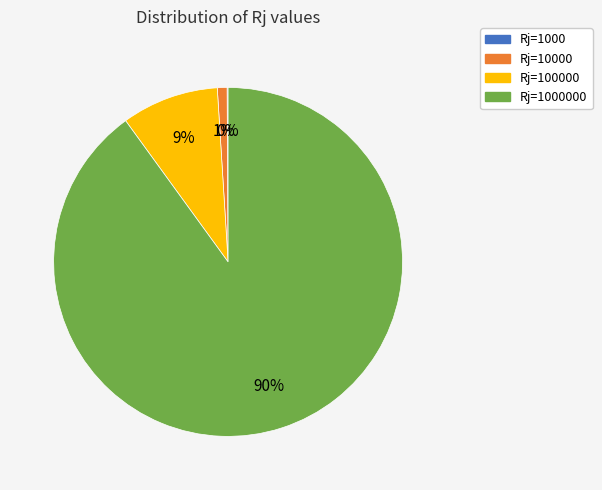

To the nearest percent, what is the average slice percentage?

25%